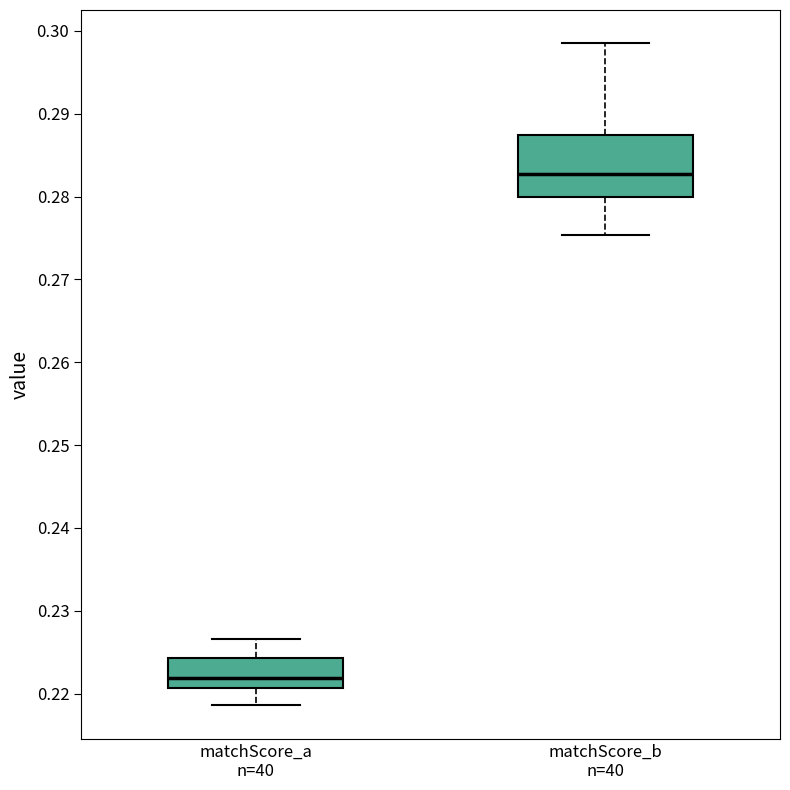

Where does the lower whisker of the box for matchScore_a n=40 end on the y-axis? The values are not printed on the chart, so give them approximately, as read against the axis.

0.219